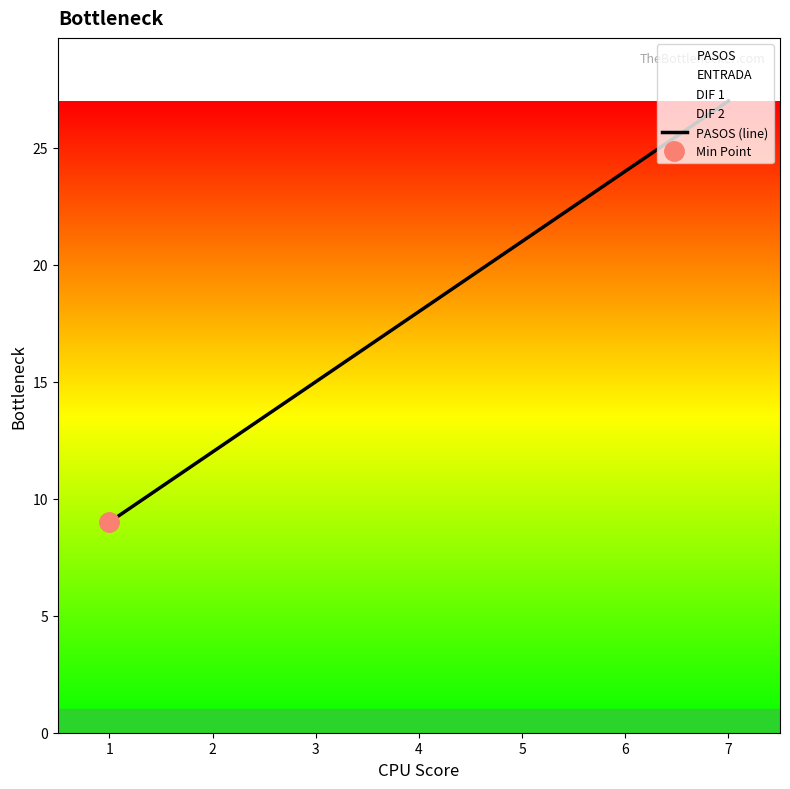

Is it true that PASOS (line) equals 8 at 2?

False